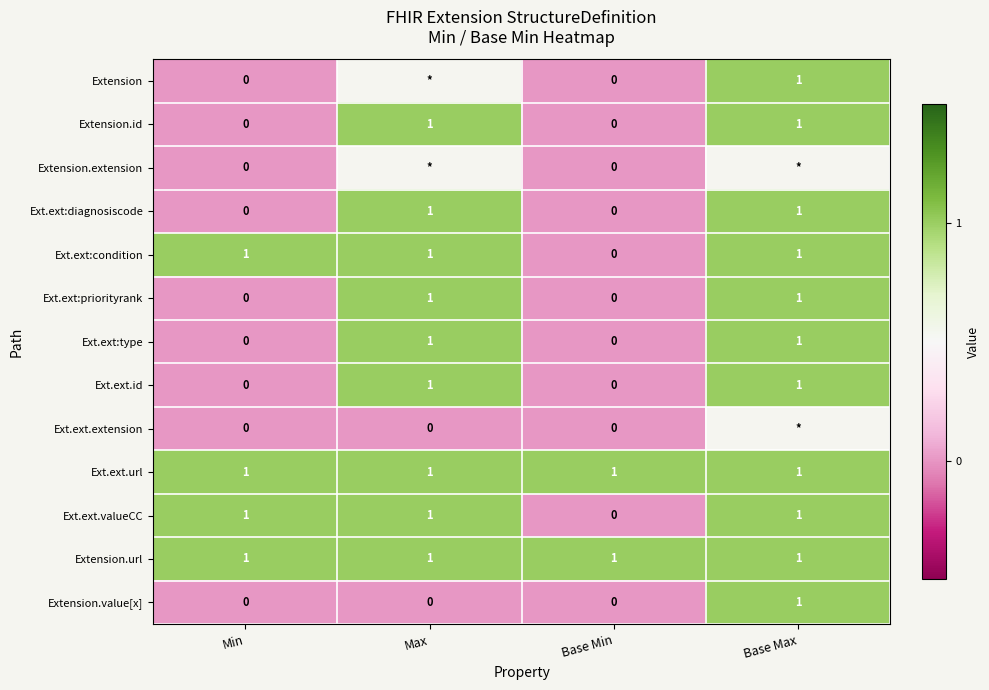

How many Ext.ext:condition values are between 1 and 2?

3